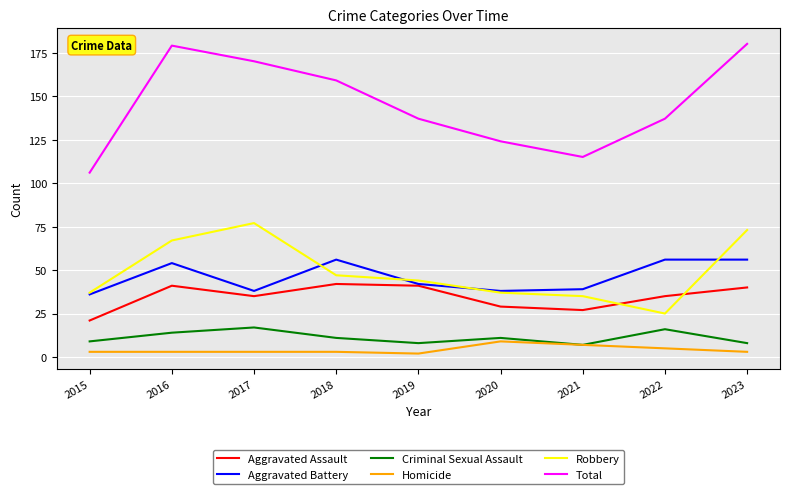

Reading right to left, list all the values displayed in this chart.

Aggravated Assault: 2023=40	2022=35	2021=27	2020=29	2019=41	2018=42	2017=35	2016=41	2015=21
Aggravated Battery: 2023=56	2022=56	2021=39	2020=38	2019=42	2018=56	2017=38	2016=54	2015=36
Criminal Sexual Assault: 2023=8	2022=16	2021=7	2020=11	2019=8	2018=11	2017=17	2016=14	2015=9
Homicide: 2023=3	2022=5	2021=7	2020=9	2019=2	2018=3	2017=3	2016=3	2015=3
Robbery: 2023=73	2022=25	2021=35	2020=37	2019=44	2018=47	2017=77	2016=67	2015=37
Total: 2023=180	2022=137	2021=115	2020=124	2019=137	2018=159	2017=170	2016=179	2015=106